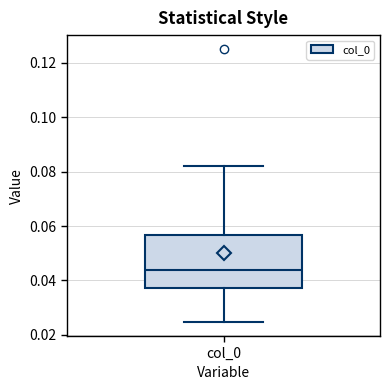

Where does the median line of the box for col_0 sit on the y-axis? The values are not printed on the chart, so give them approximately, as read against the axis.

0.044